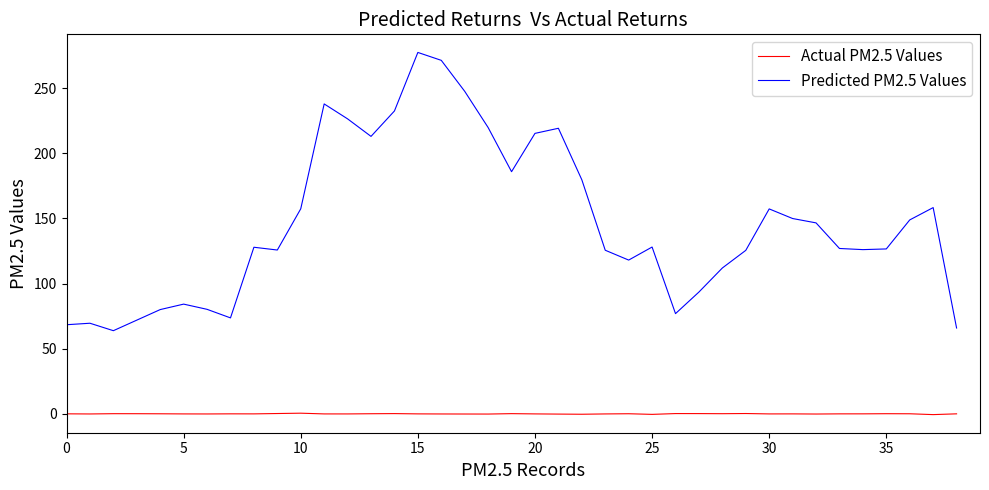

Which series has the largest total across all categories?

Predicted PM2.5 Values